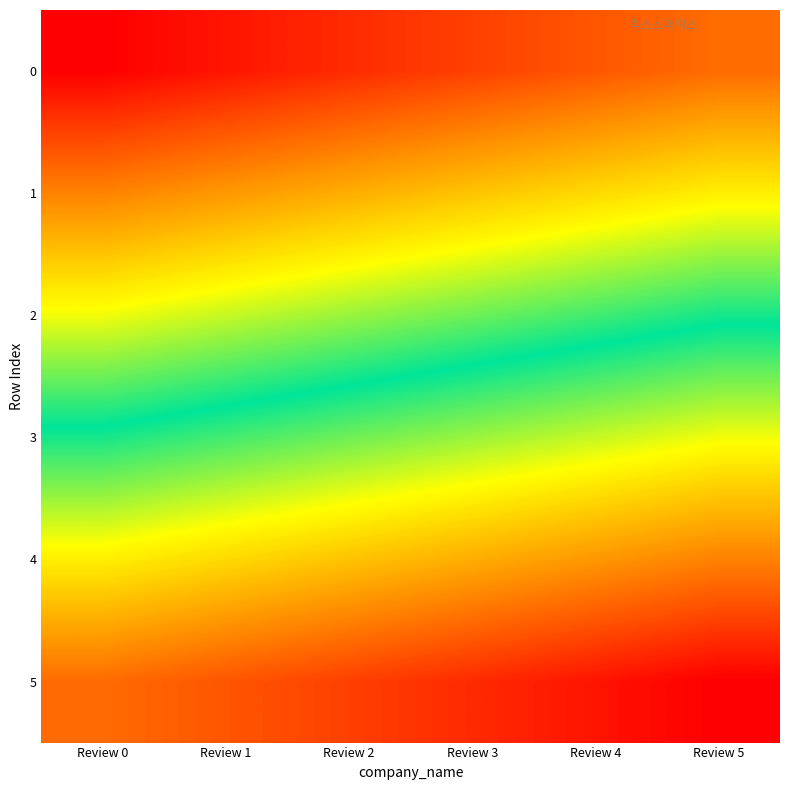

Which series has the widest spread of values?

4